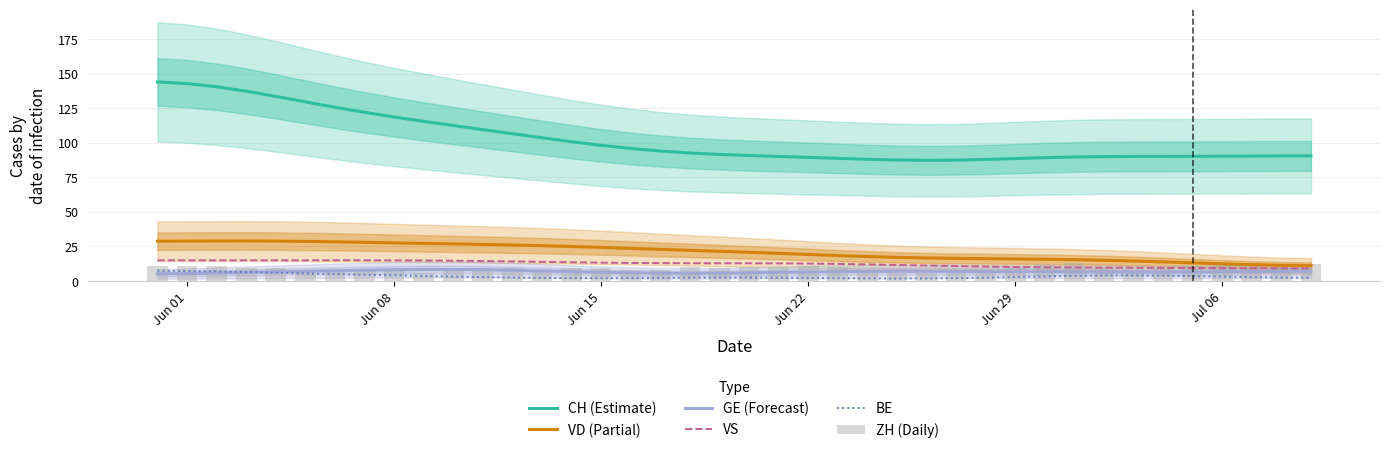

True or false: VD (Partial) and CH (Estimate) cross at least once.

False